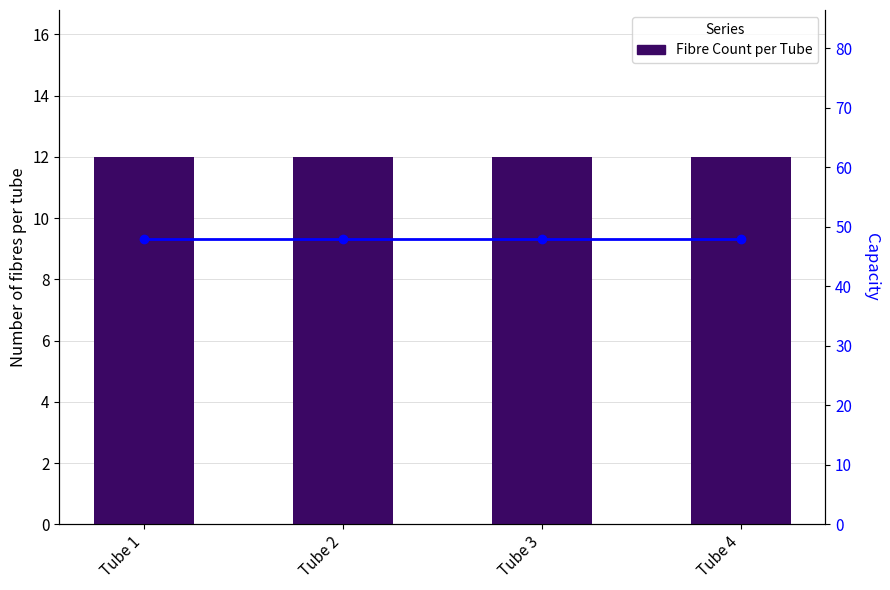

What is the maximum value shown in the chart?

48